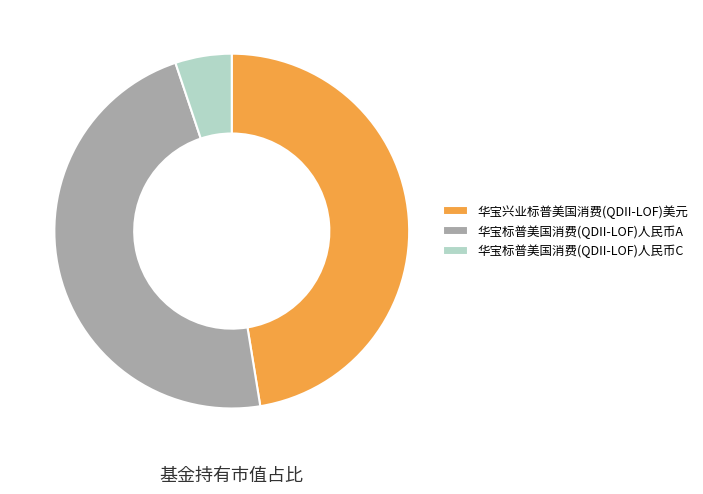

The 华宝兴业标普美国消费(QDII-LOF)美元 slice represents 47% of the pie. True or false?

True